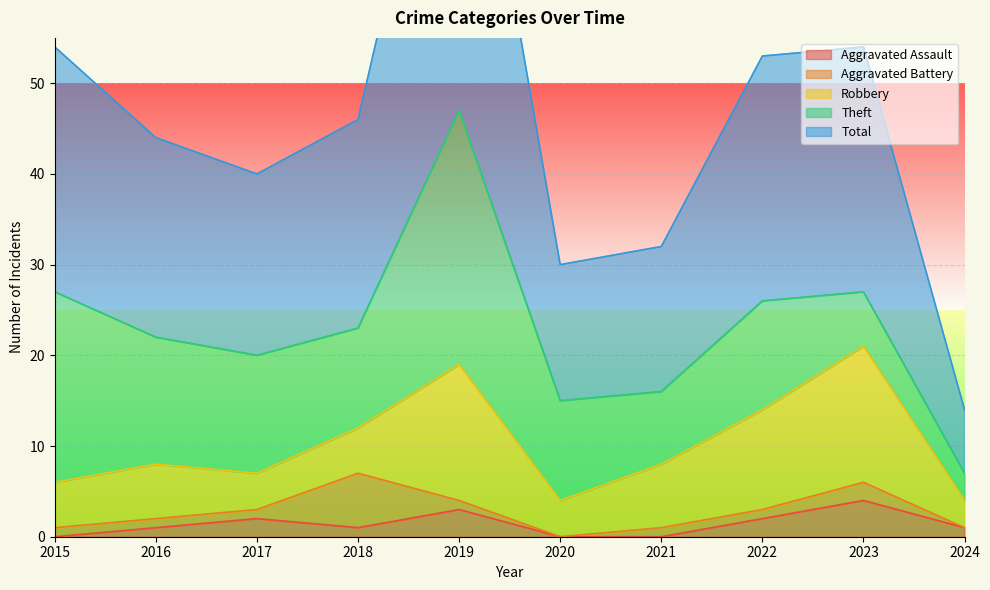

At which label is Robbery closest to 9?

2021